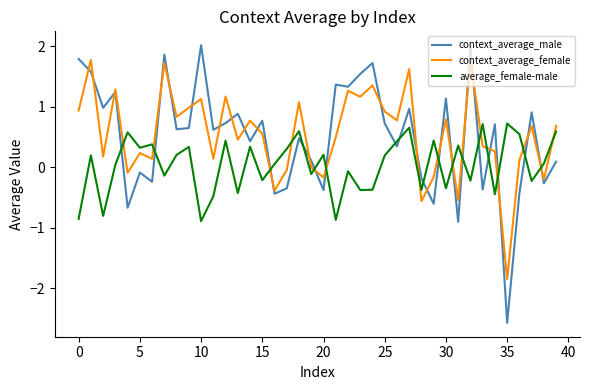

True or false: average_female-male and context_average_female cross at least once.

True